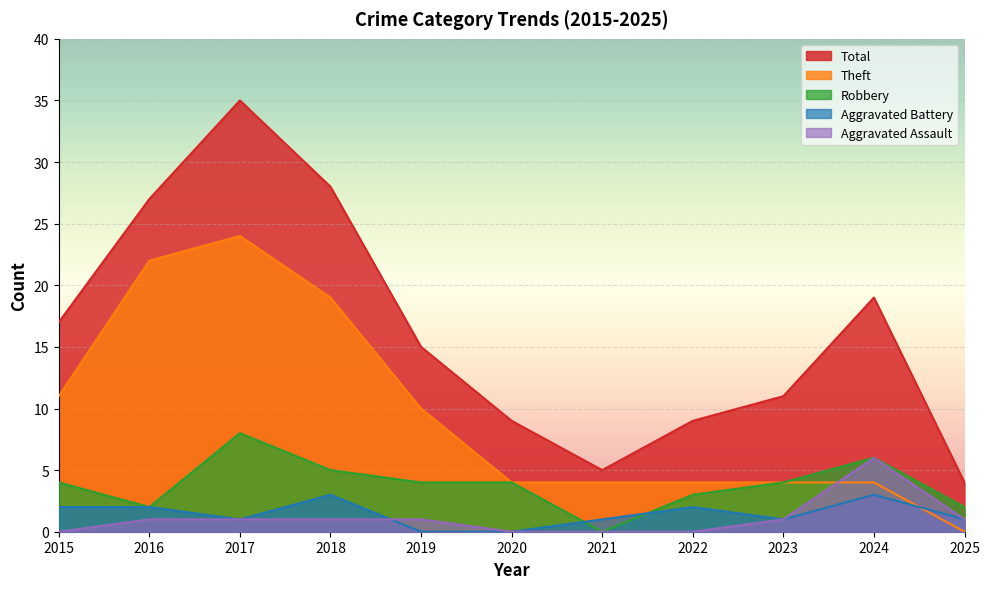

What is the value of the Theft point at the 7th from the left?

4